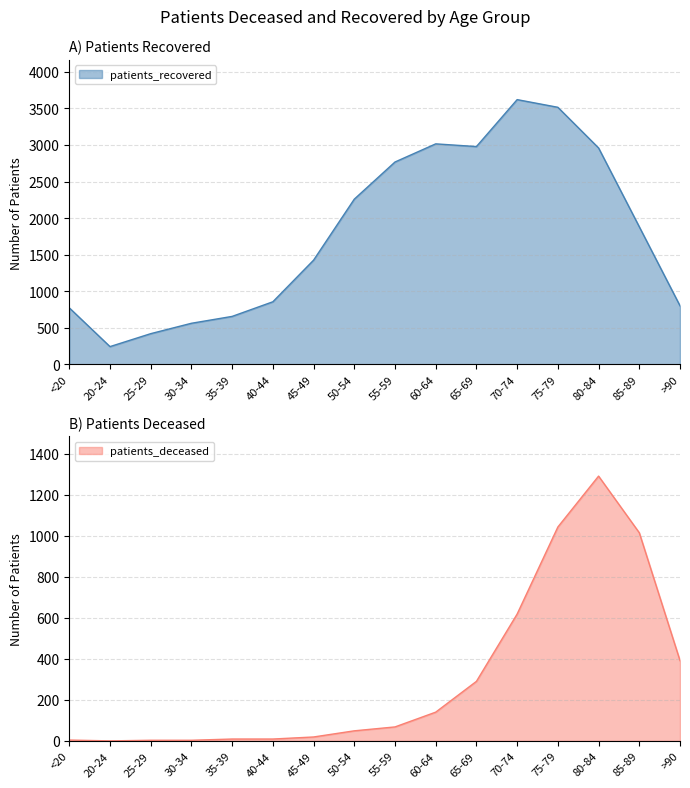

What is the approximate value of patients_recovered at 35-39?

656